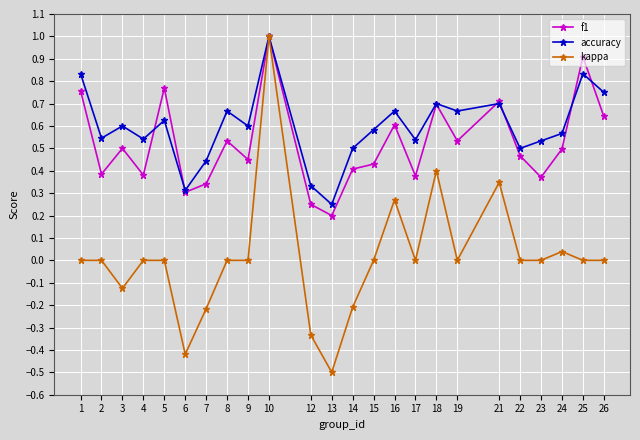

At which category does f1 reach its first local peak?

3